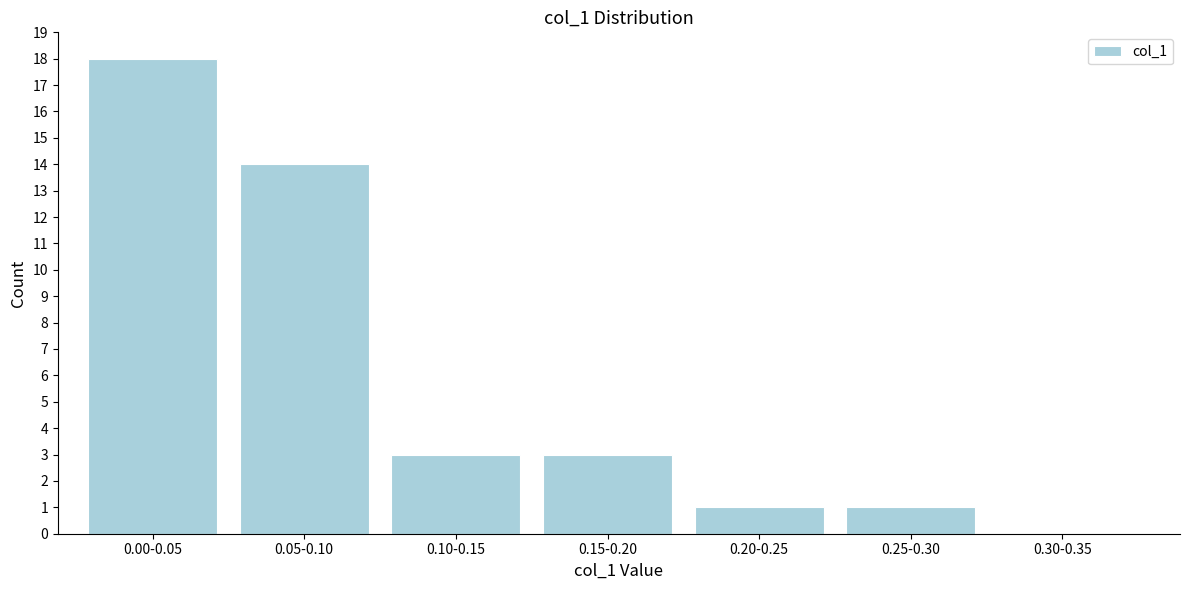

Reading right to left, list all the values displayed in this chart.

0.30-0.35=0	0.25-0.30=1	0.20-0.25=1	0.15-0.20=3	0.10-0.15=3	0.05-0.10=14	0.00-0.05=18